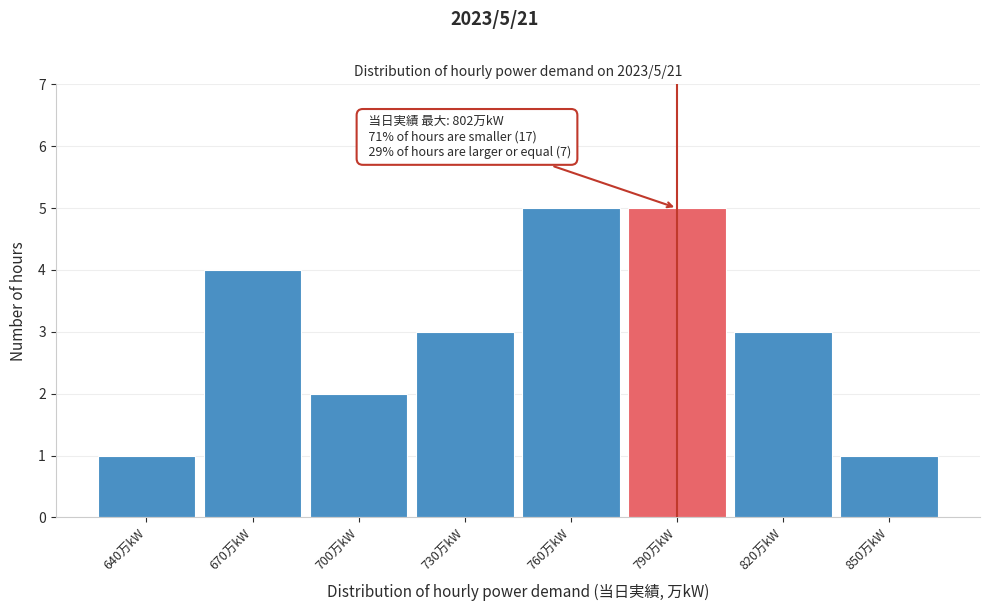

Reading left to right, transcribe all the data shown in this chart.

640万kW=1	670万kW=4	700万kW=2	730万kW=3	760万kW=5	790万kW=5	820万kW=3	850万kW=1